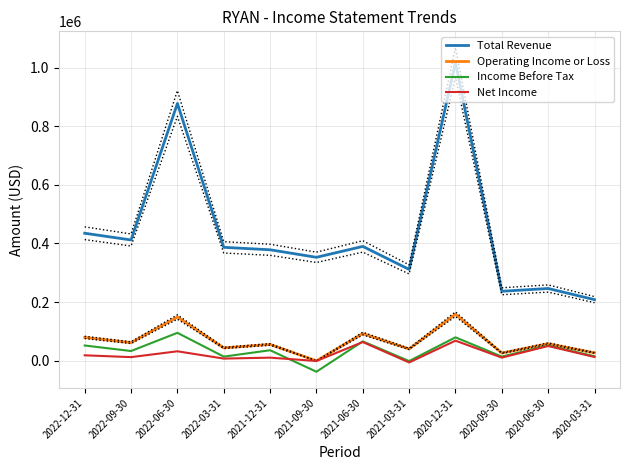

Rank the series by their maximum value, from highest to lowest.

Total Revenue, Operating Income or Loss, Income Before Tax, Net Income